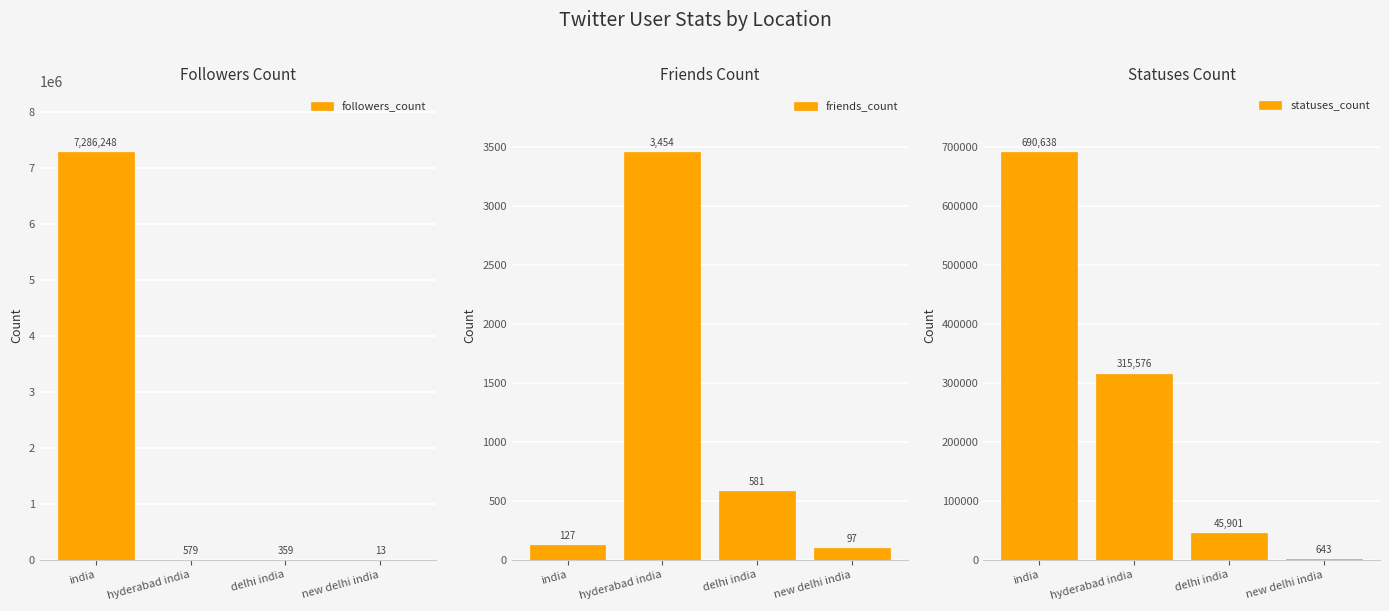

Is the value of statuses_count at india greater than the value of friends_count at hyderabad india?

Yes